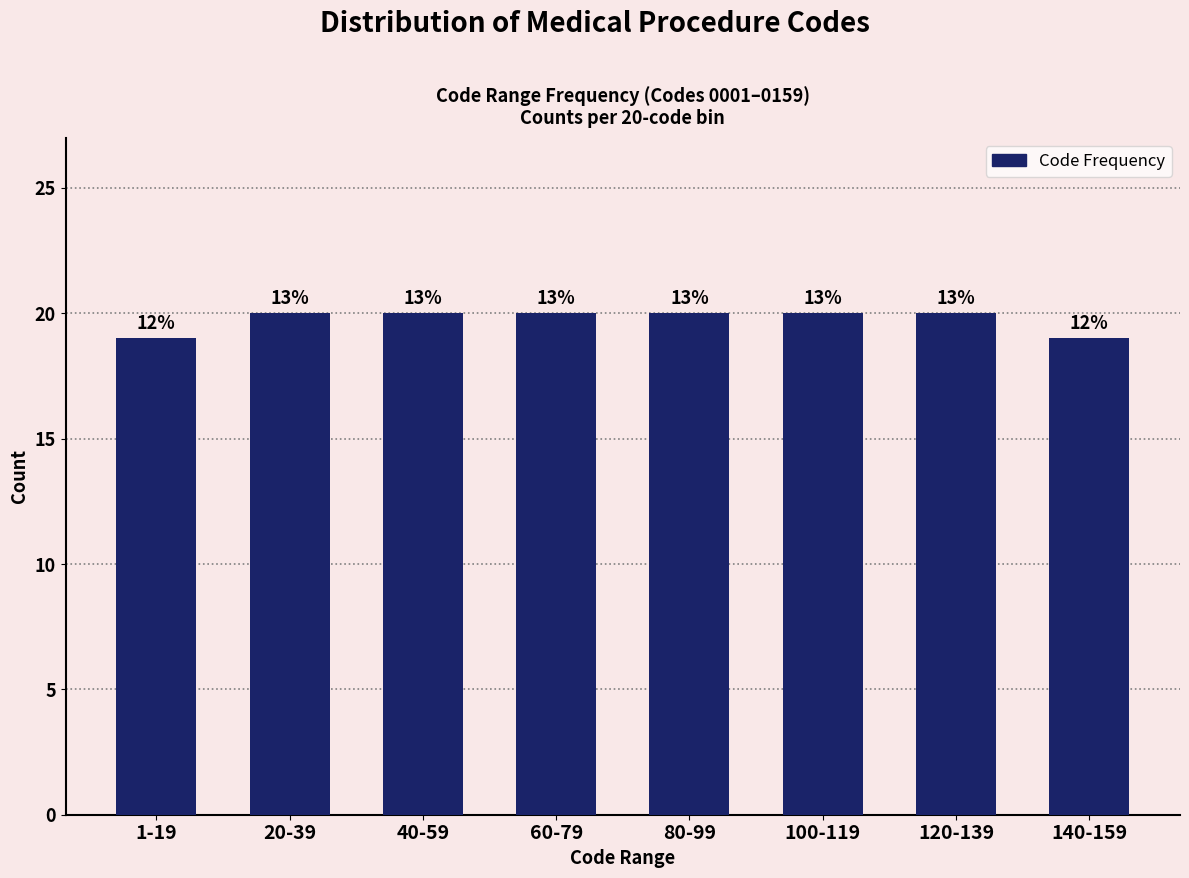

How many bars are there in total?

8